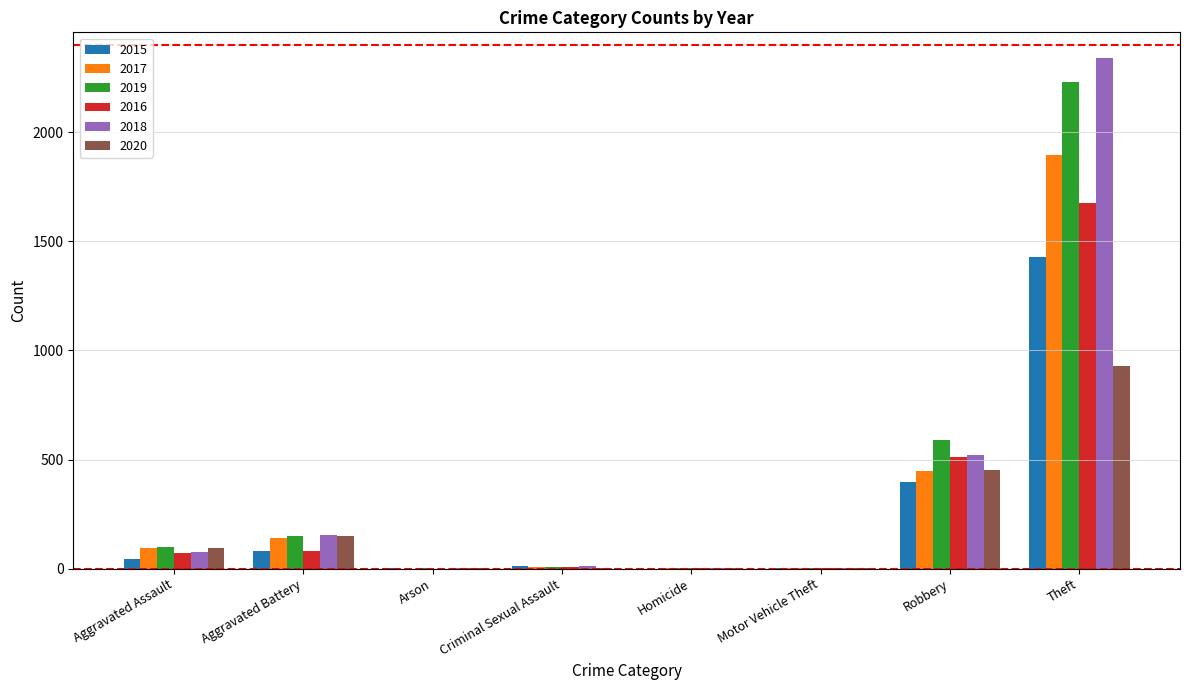

What is the average value of the 2017 series?

324